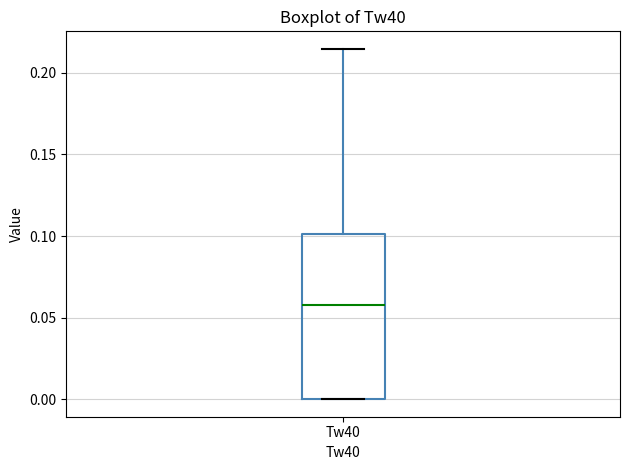

Transcribe this box plot: give where the median line is, the range the box spans, and where the two whiskers end, as read against the y-axis. The values are not printed on the chart, so give them approximately, as read against the axis.

median 0.060, box 0.000 to 0.100, whiskers 0.000 to 0.215